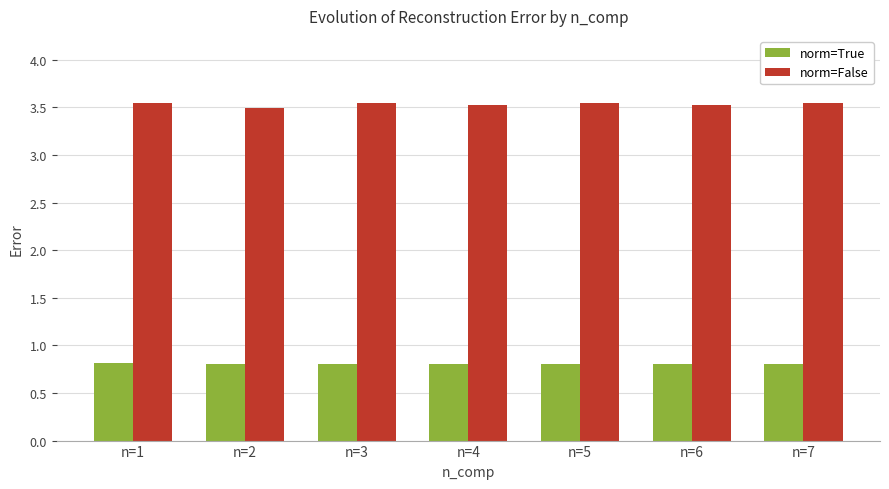

Reading left to right, what are all the values shown in this chart?

norm=True: 0.8	0.8	0.8	0.8	0.8	0.8	0.8
norm=False: 3.5	3.5	3.5	3.5	3.5	3.5	3.5